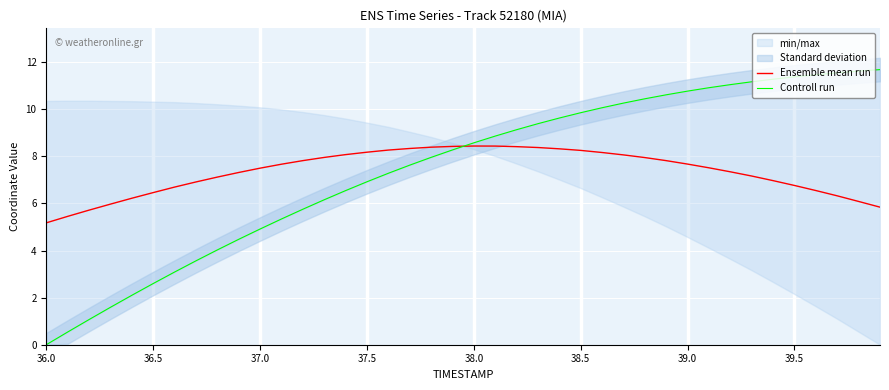

Which category has the lowest value in the Ensemble mean run series?

36.0